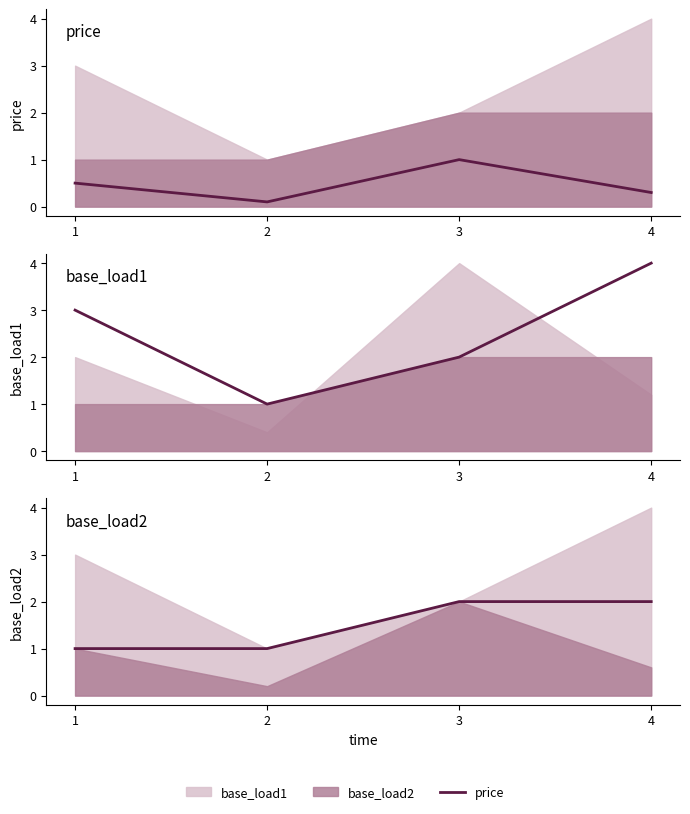

What is the minimum value for base_load1?

1.0